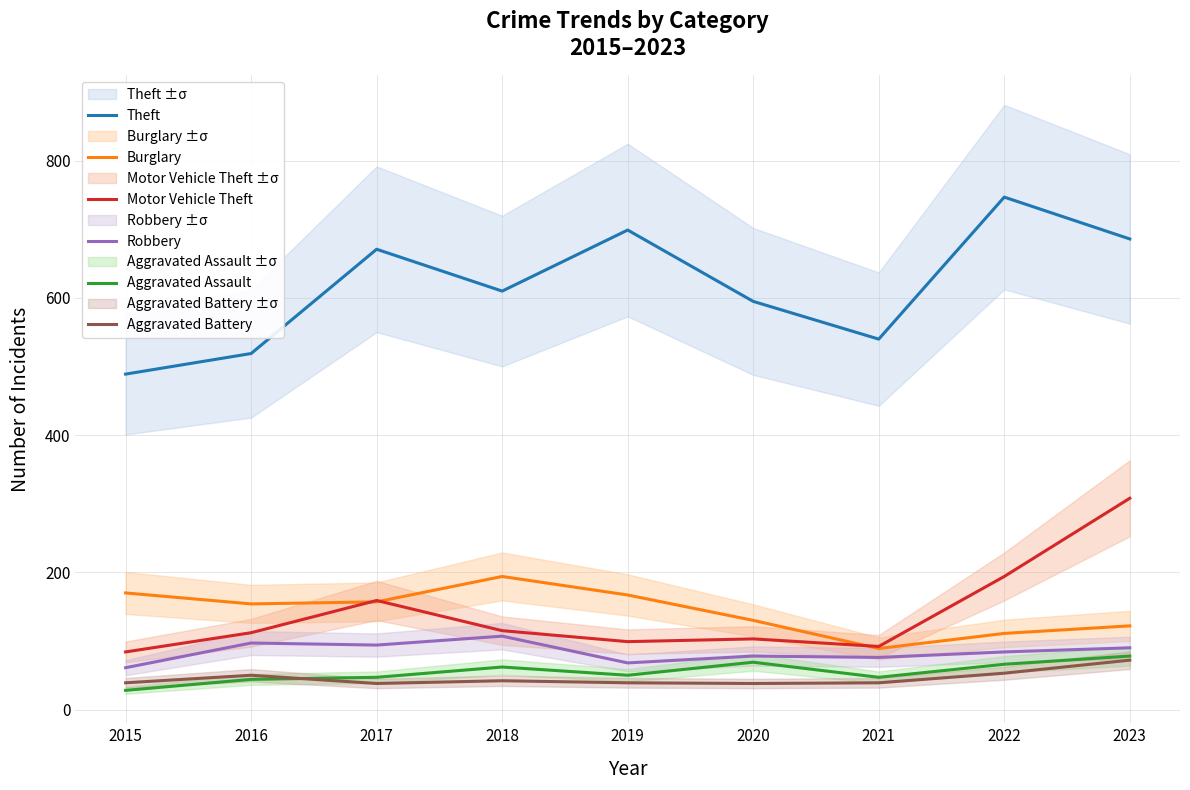

In Theft, how many points are higher than both neighbors (excluding endpoints)?

3